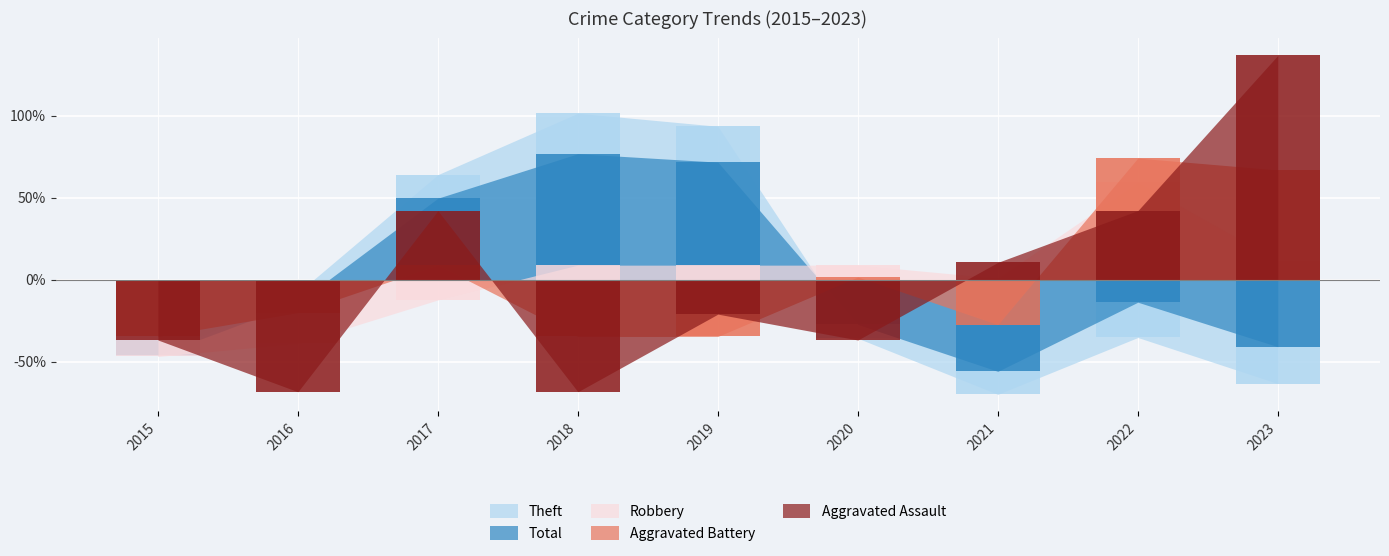

Which series has the largest range (max minus min)?

Aggravated Assault